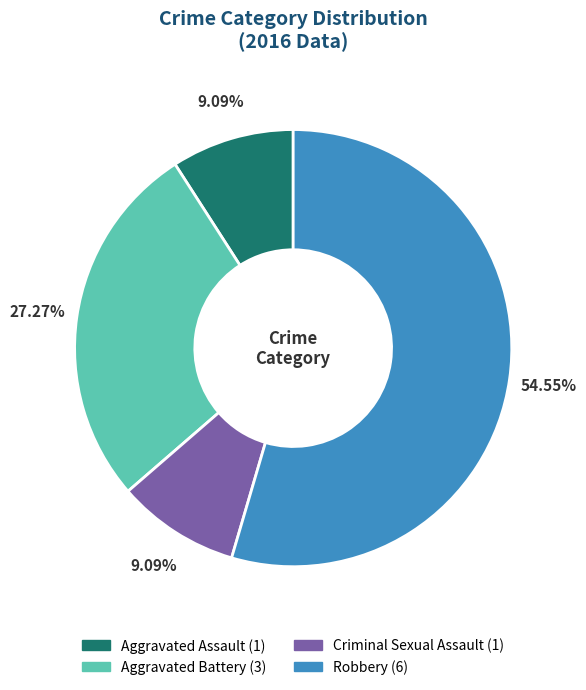

How many segments does this pie chart have?

4